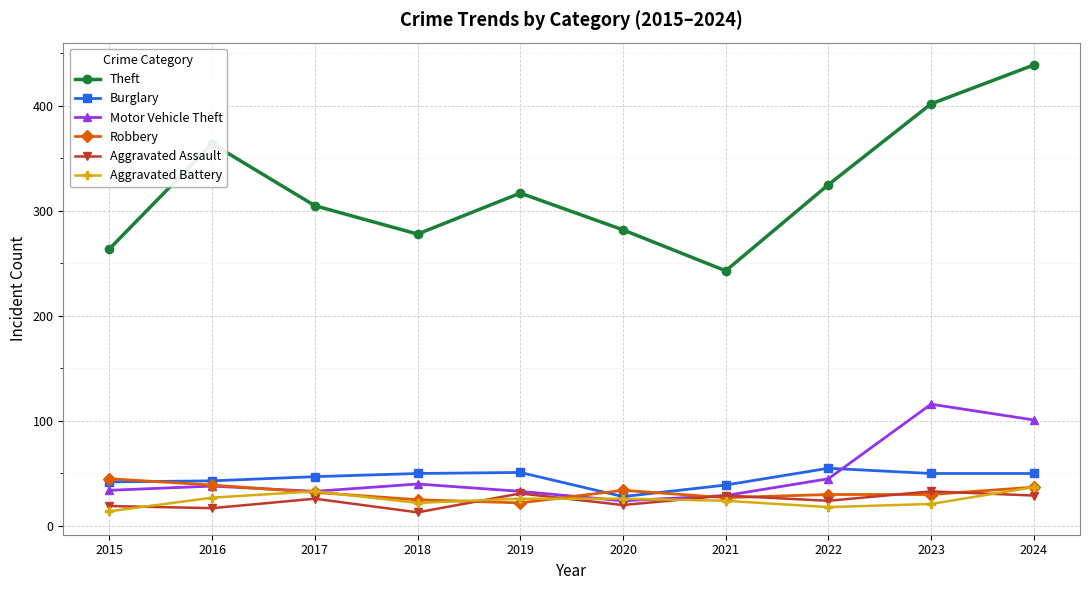

Is this an area chart (filled region under the line)?

No